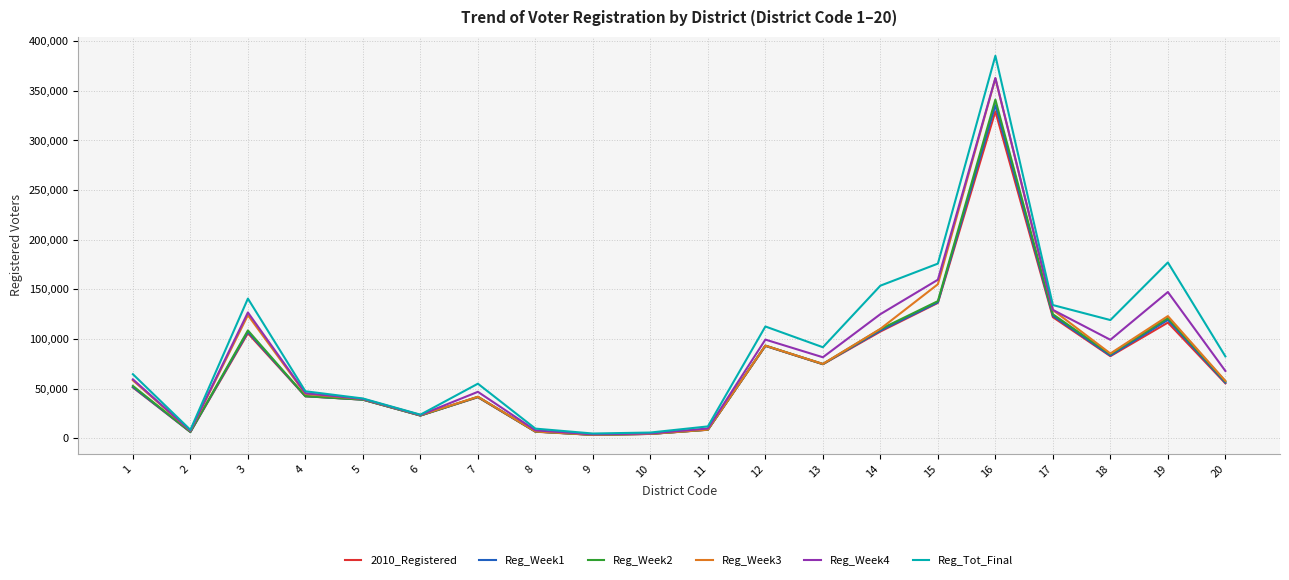

Where is Reg_Week4 nearest to the value 183407?

15